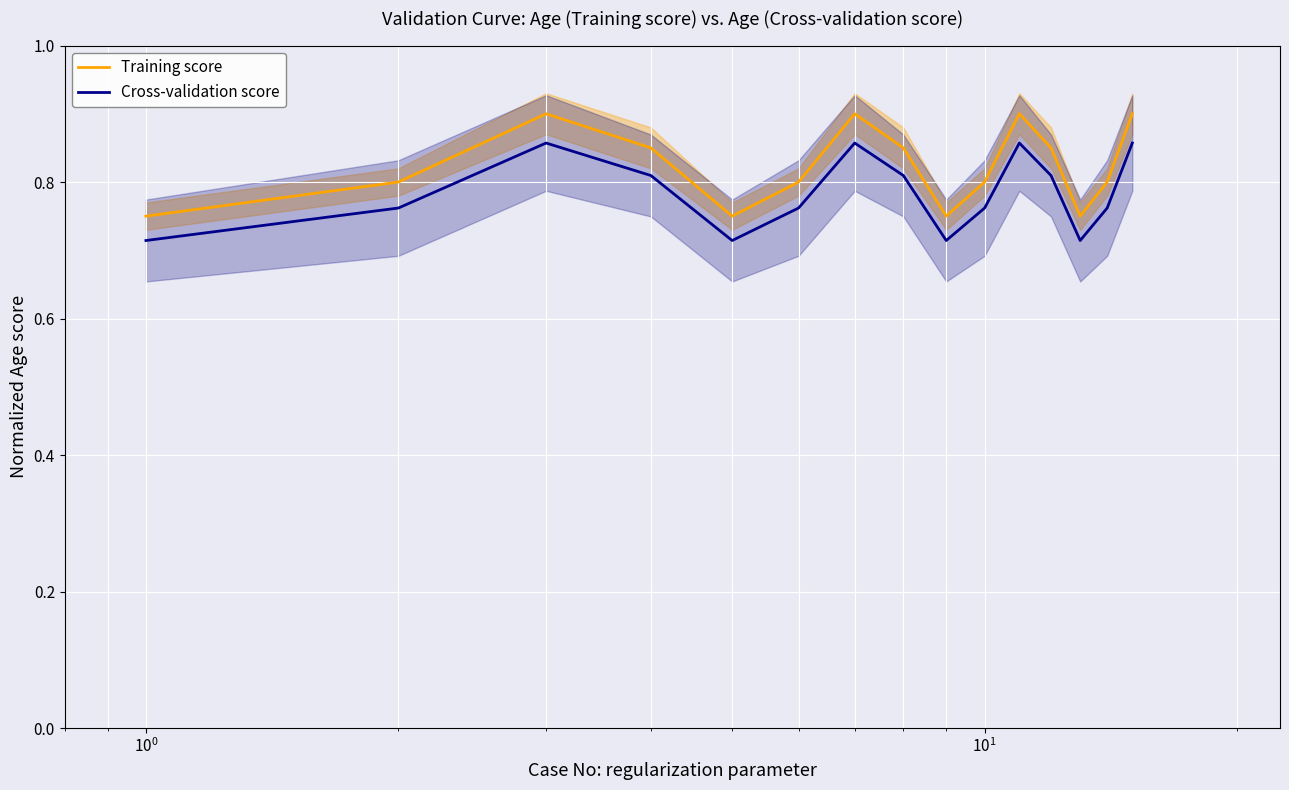

True or false: Cross-validation score and Training score intersect in this chart.

False